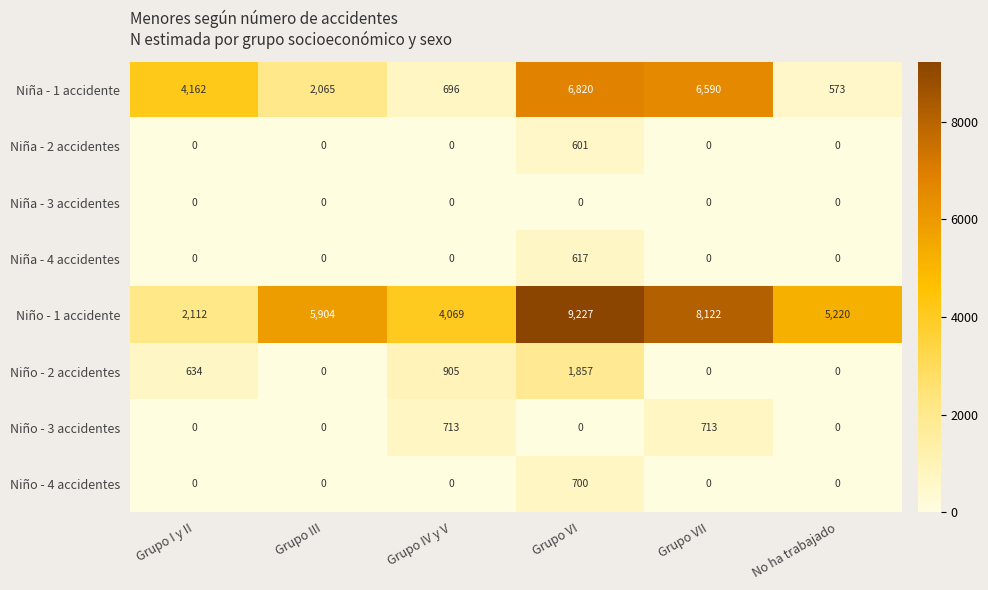

Which series has the largest total across all categories?

Niño - 1 accidente